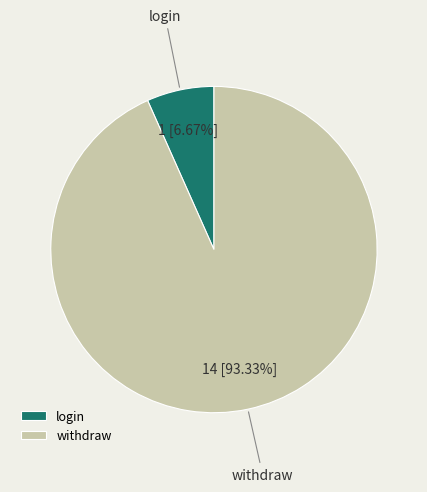

What percentage is the withdraw slice, to the nearest percent?

93%